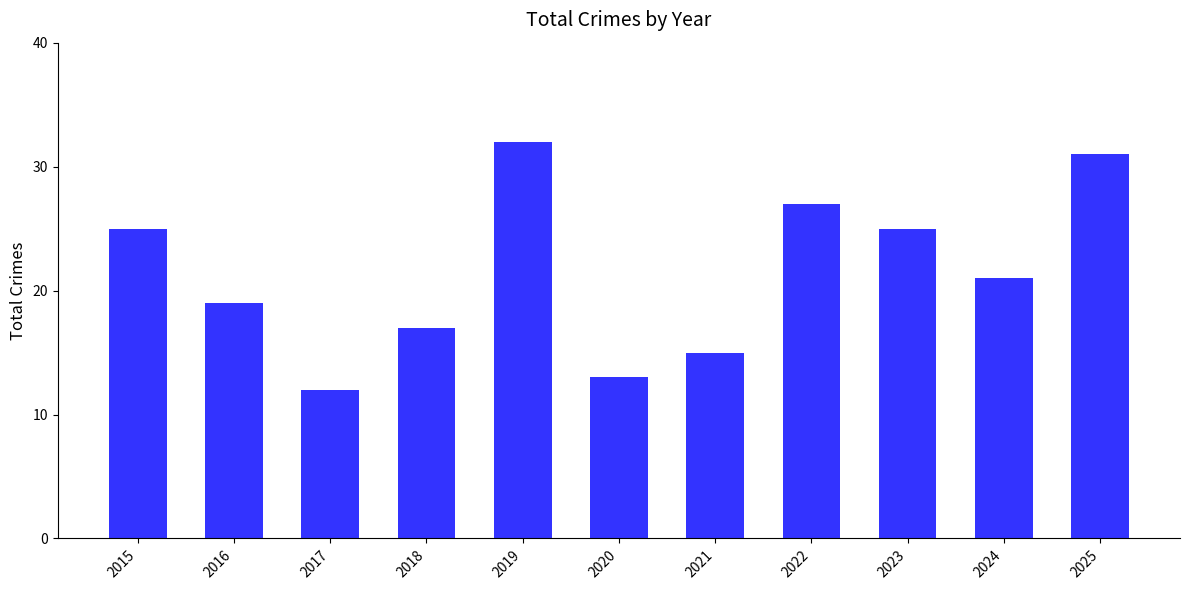

Reading left to right, extract all data points from this chart.

25	19	12	17	32	13	15	27	25	21	31